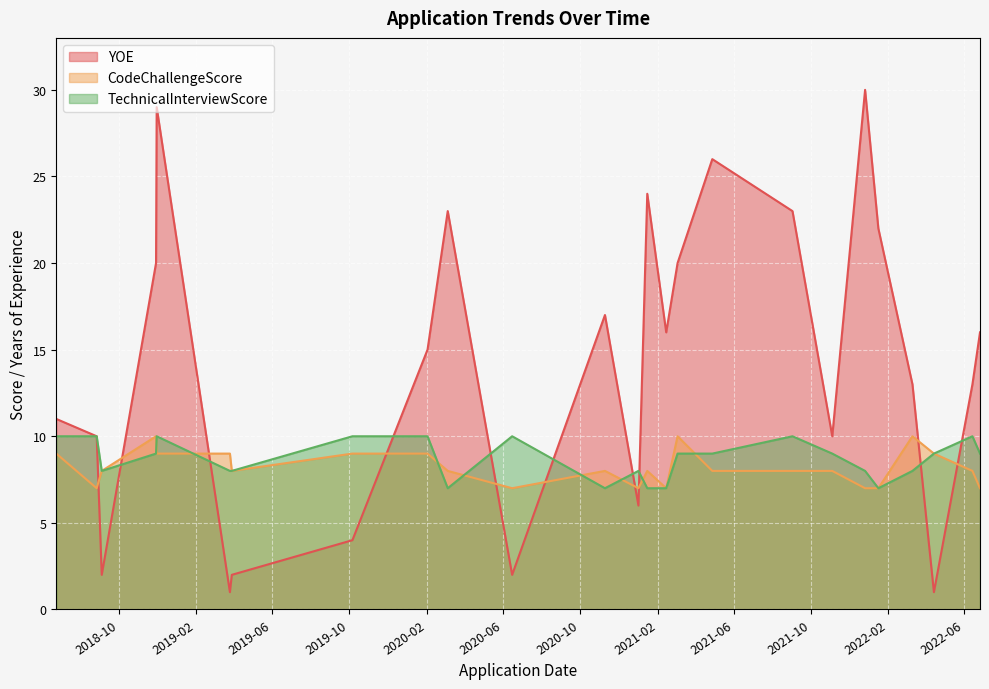

How many intersections are there between CodeChallengeScore and YOE?

10